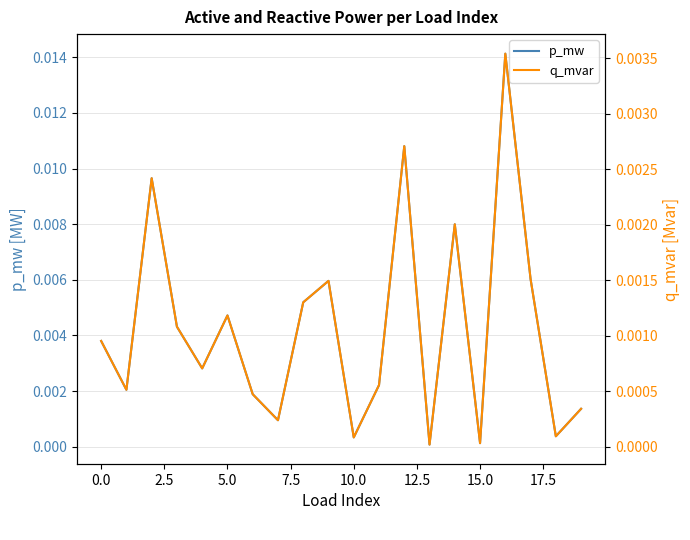

How many lines are shown in the chart?

2